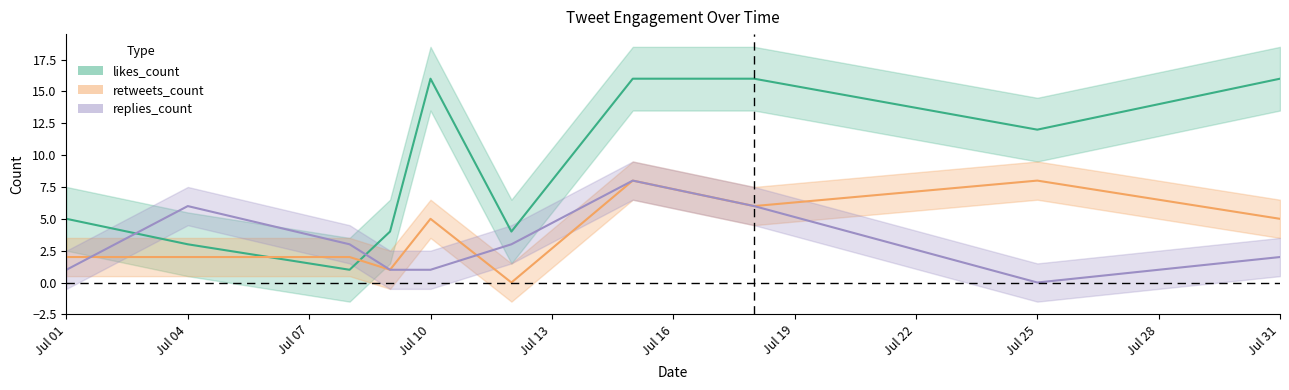

What value does the replies_count series have at 2019-07-09?

1